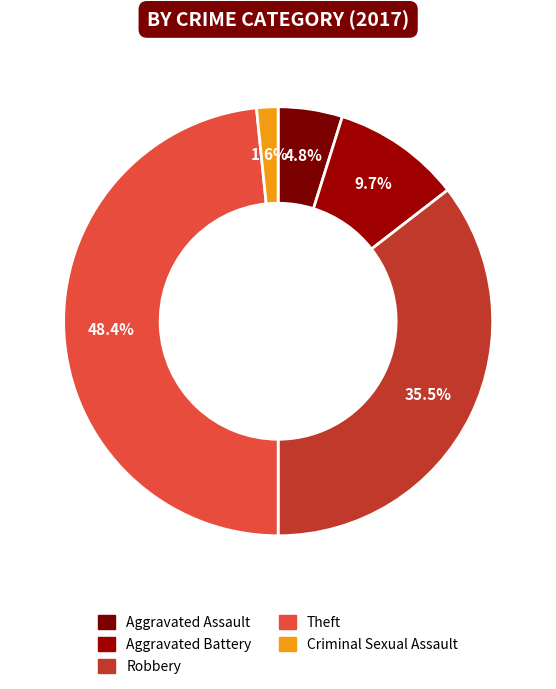

How many segments does this pie chart have?

5